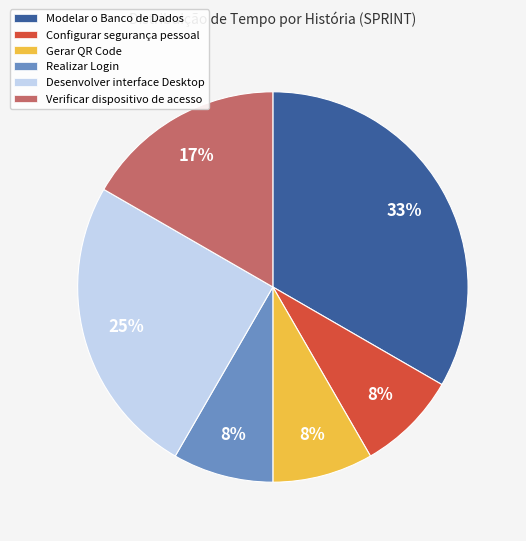

Between Verificar dispositivo de acesso and Modelar o Banco de Dados, which is larger?

Modelar o Banco de Dados